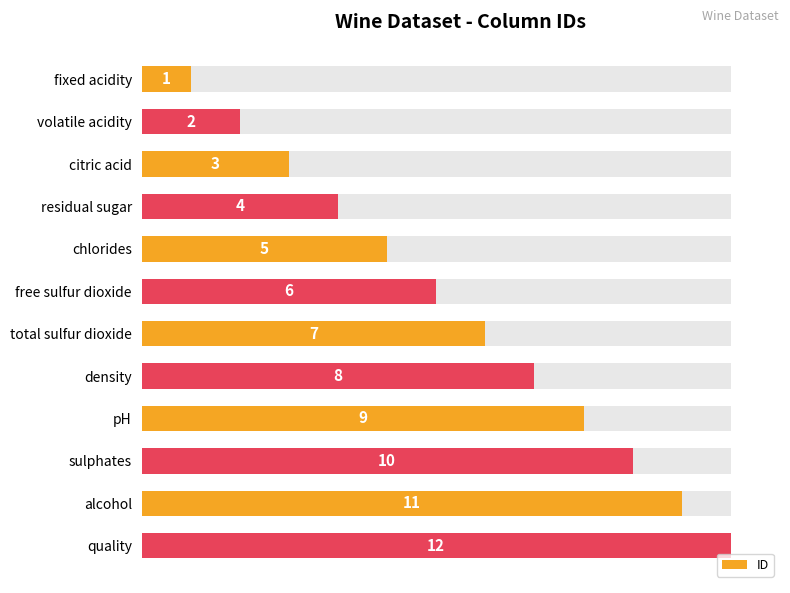

What is the sum of all values?

78